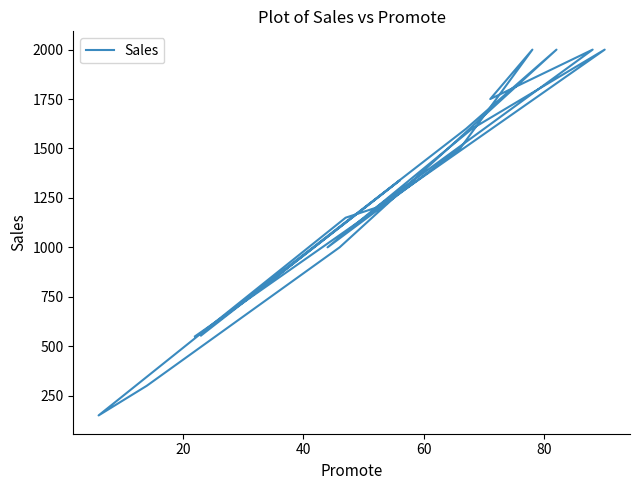

What is the average value?

1217